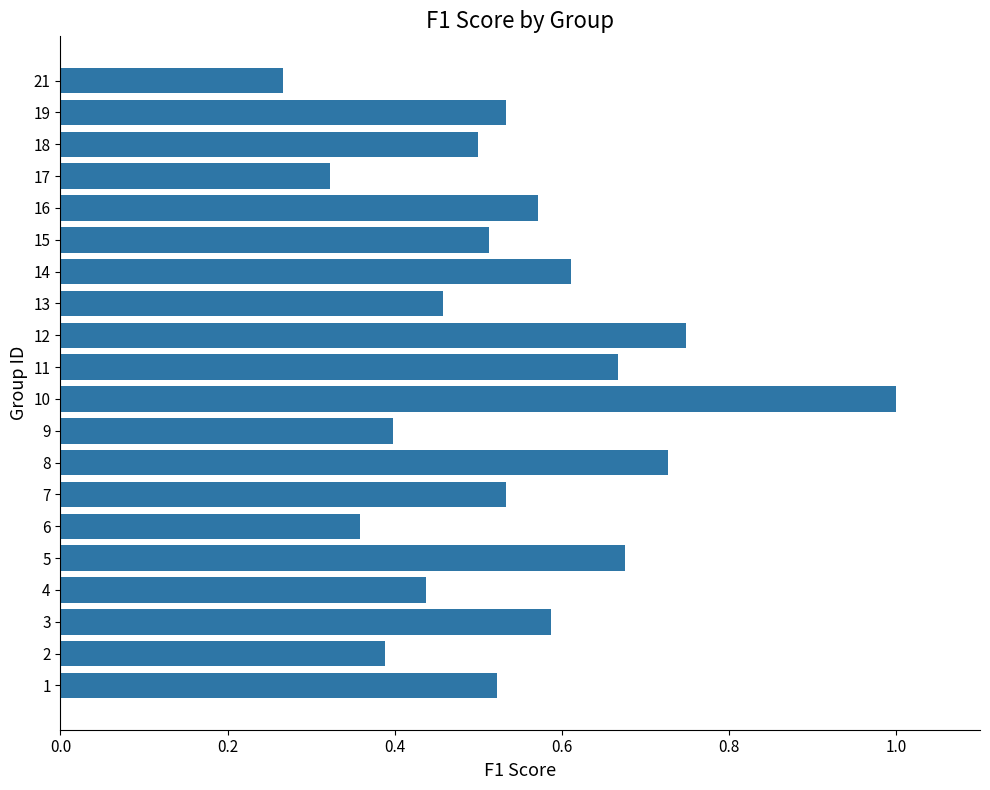

The chart shows a value of 0.2 at 10. True or false?

False